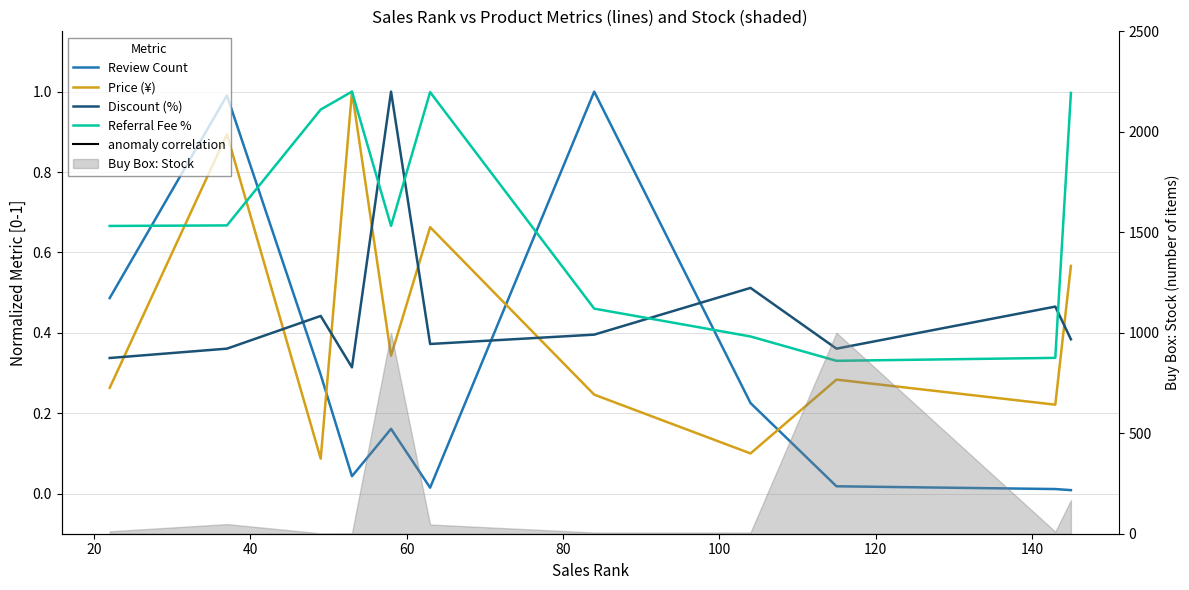

How many times do Review Count and Referral Fee % cross each other?

4